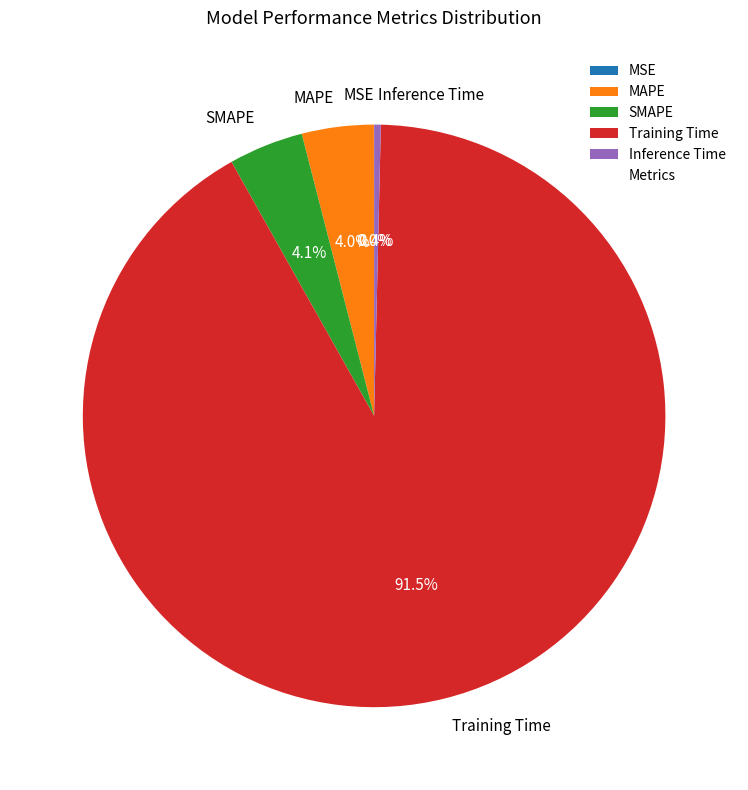

How much of the chart is everything except Training Time?

8.5%